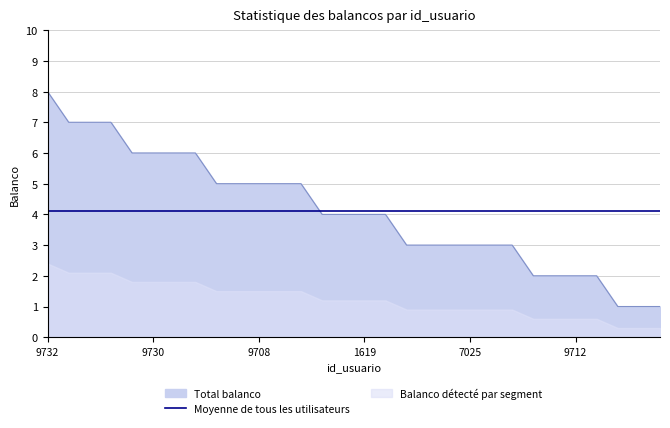

What is the value of the 20th point from the left?

3